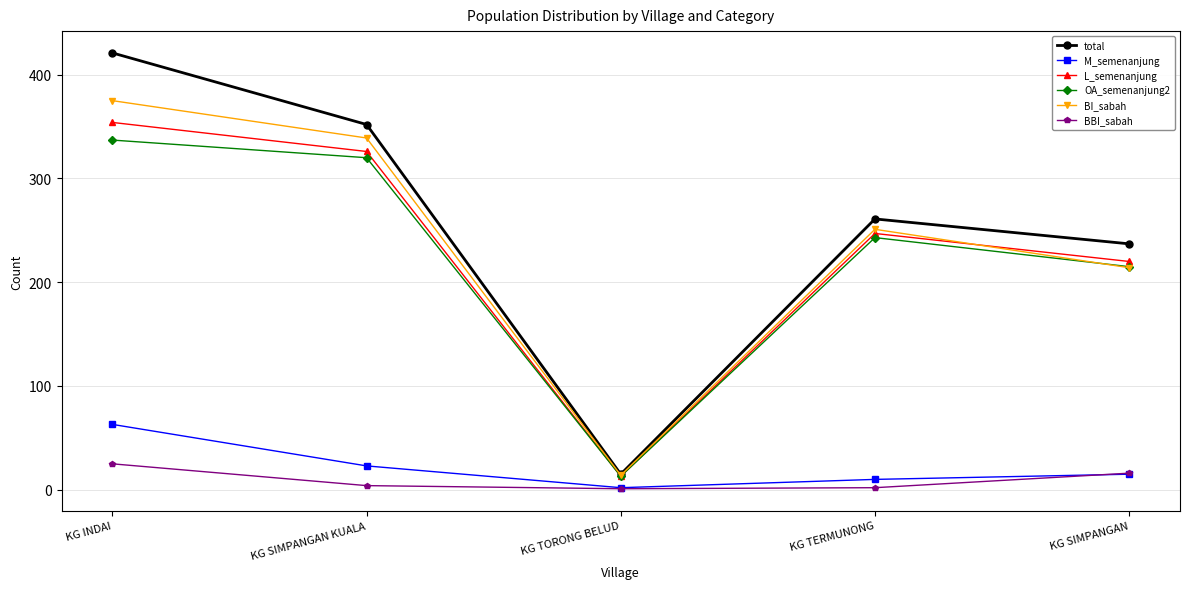

What is the difference between the maximum and minimum values in the total series?

406